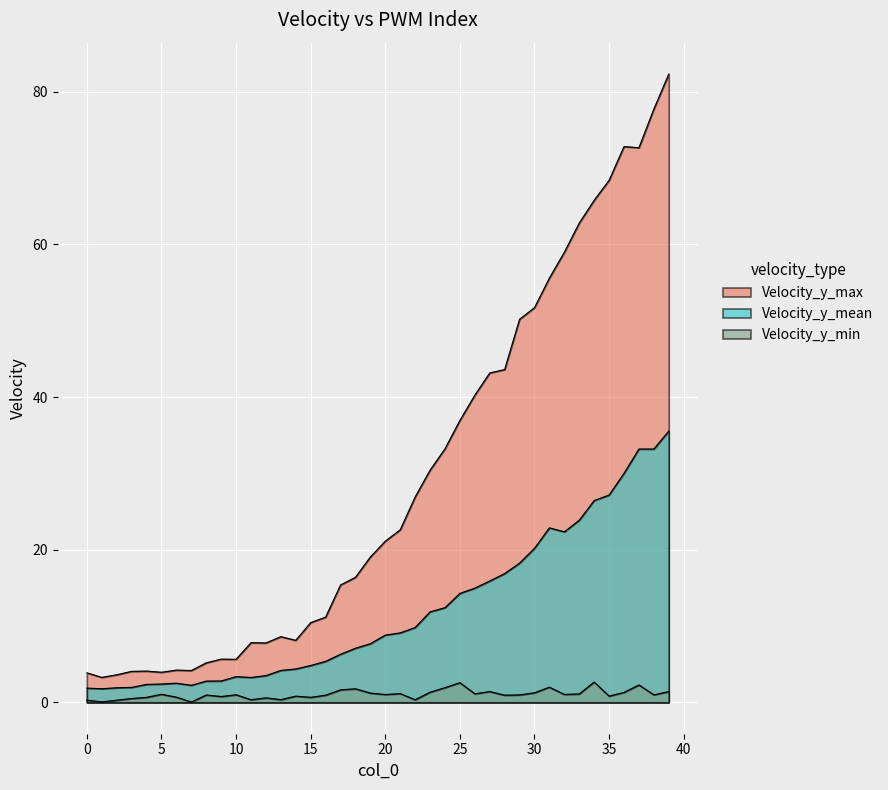

True or false: Velocity_y_mean and Velocity_y_max cross at least once.

False